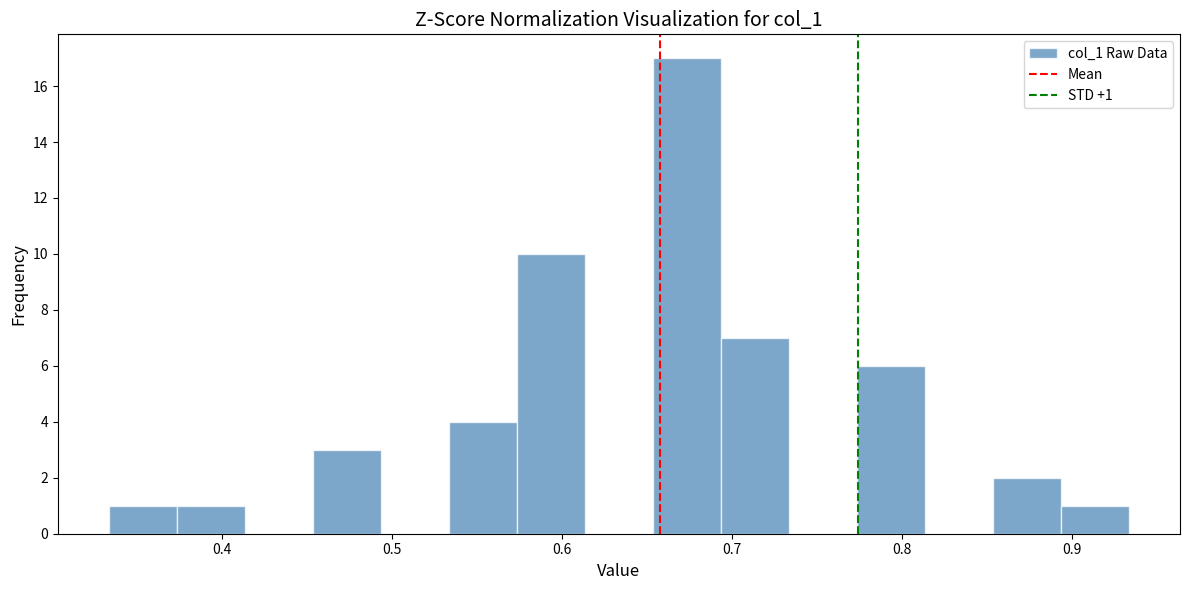

Over which range of the x-axis is the bar tallest?

0.65 to 0.69